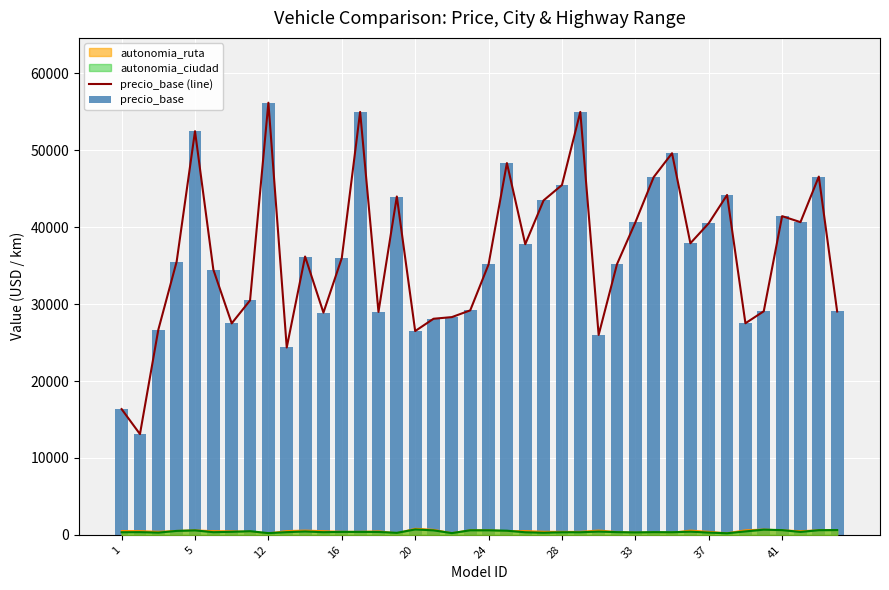

What is the difference between the maximum and minimum values in the precio_base series?

43100